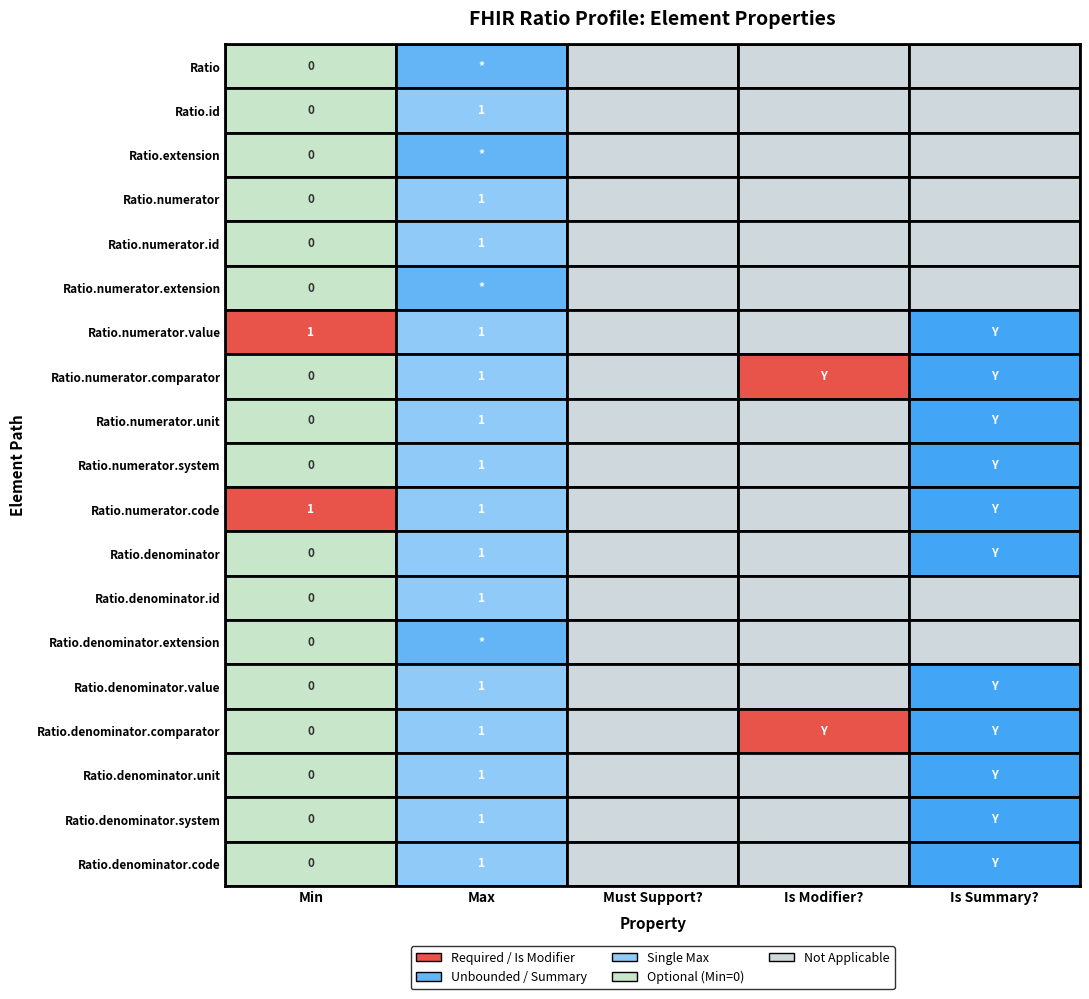

Count the number of categories in the chart.

5